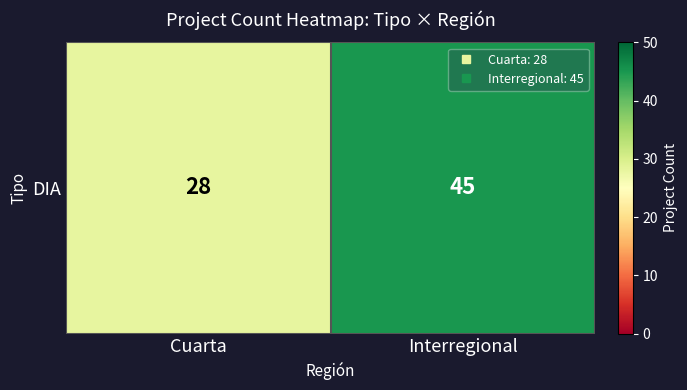

How many data points does each series have?

2